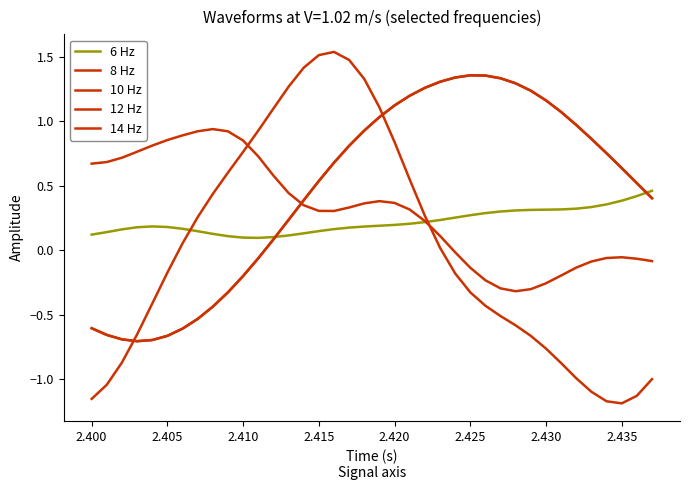

How many intersections are there between 12 Hz and 14 Hz?

2